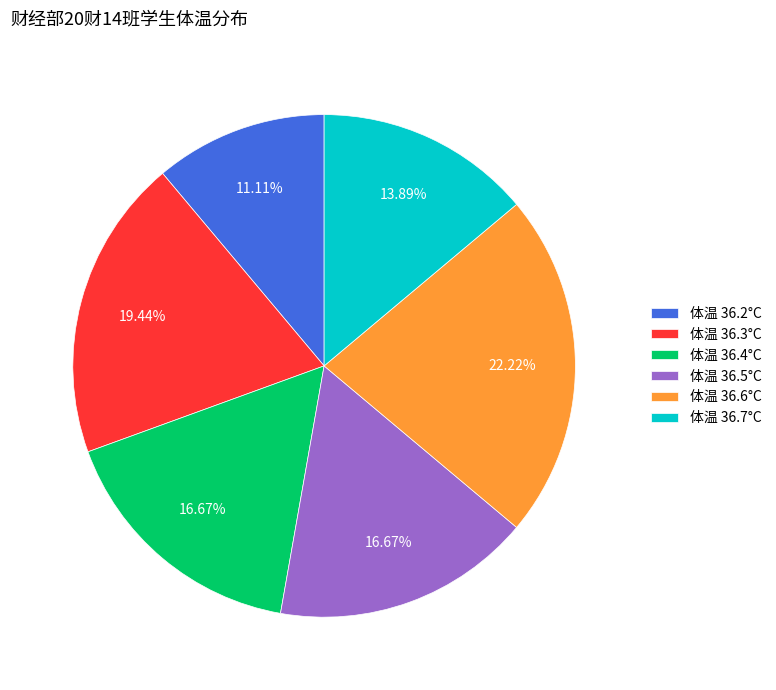

Between 体温 36.6°C and 体温 36.5°C, which is larger?

体温 36.6°C